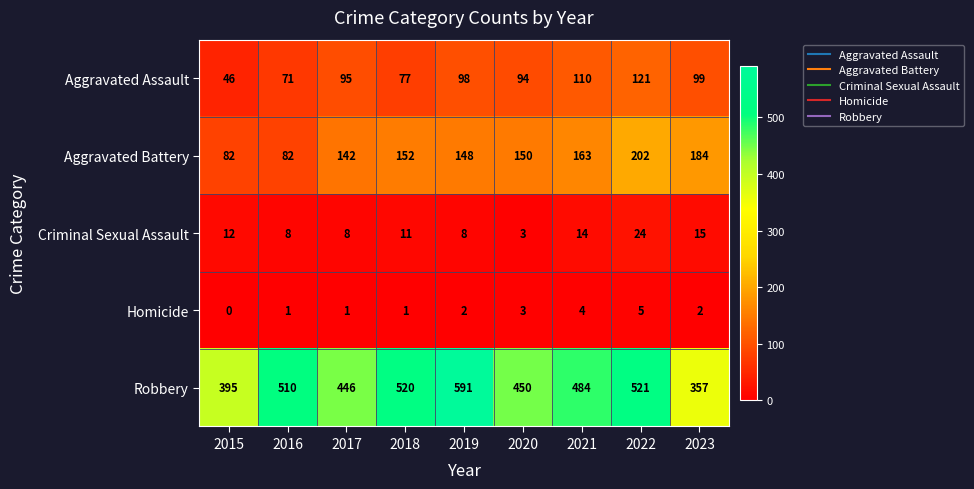

What is the greatest value displayed?

591